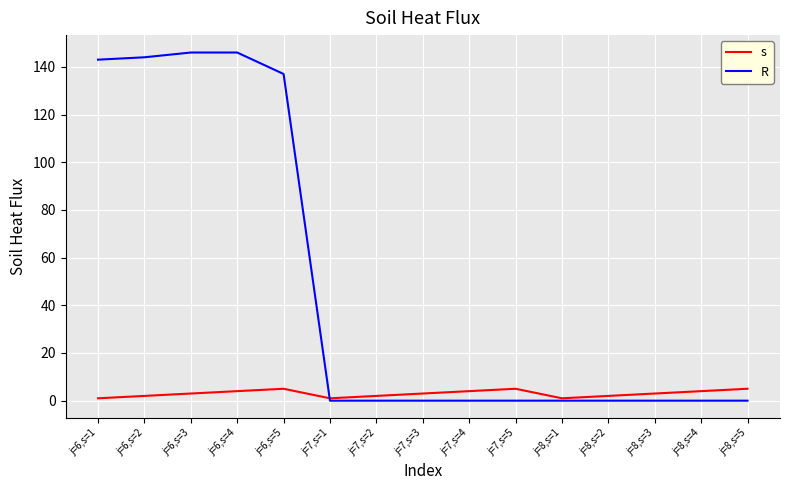

Where is R nearest to the value 73?

j=6,s=5